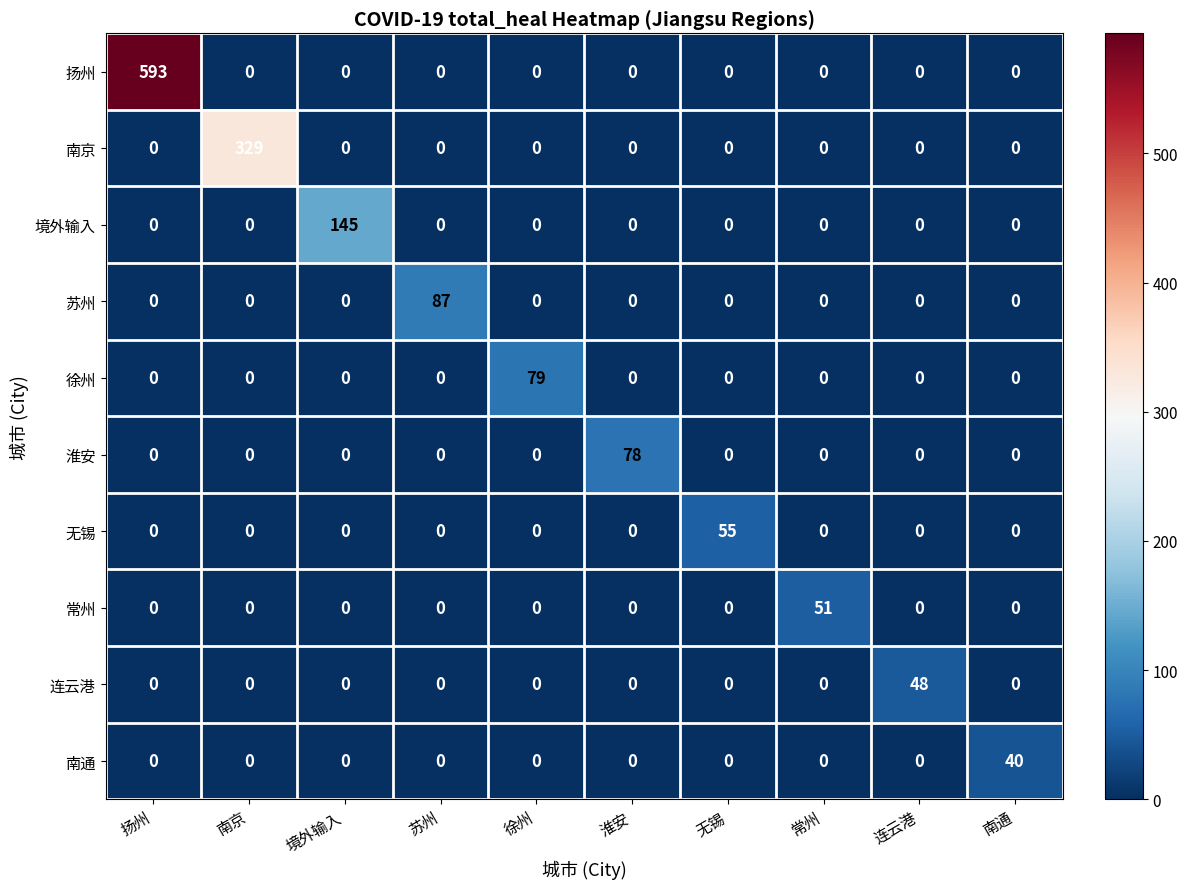

Rank the series by their maximum value, from highest to lowest.

扬州, 南京, 境外输入, 苏州, 徐州, 淮安, 无锡, 常州, 连云港, 南通